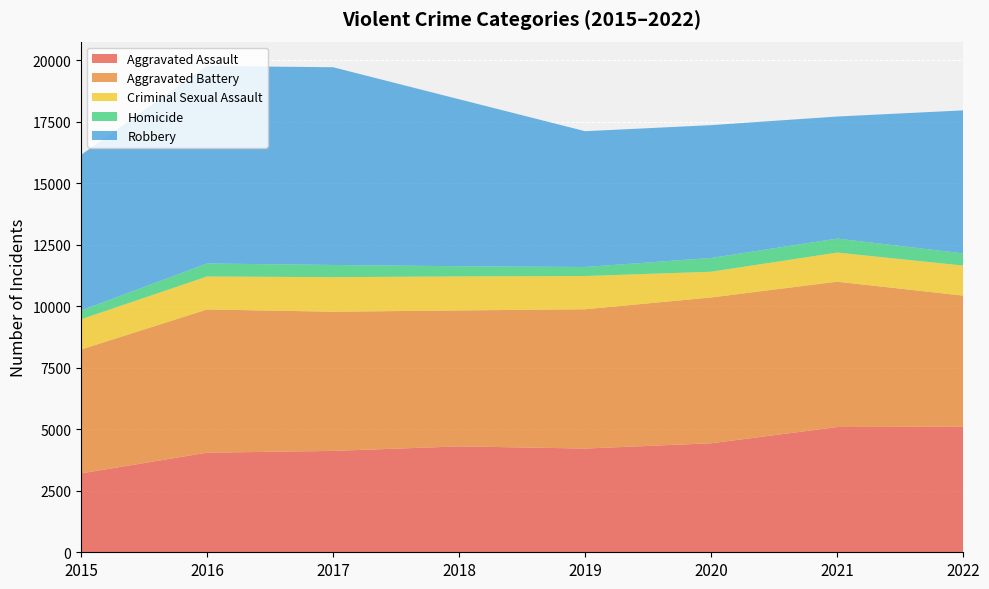

Reading right to left, extract all data points from this chart.

Aggravated Assault: 5105	5089	4429	4215	4303	4119	4047	3205
Aggravated Battery: 5324	5906	5925	5660	5524	5656	5820	5034
Criminal Sexual Assault: 1221	1183	1045	1349	1382	1403	1339	1228
Homicide: 495	570	560	368	414	496	529	358
Robbery: 5811	4958	5397	5518	6785	8035	8026	6322